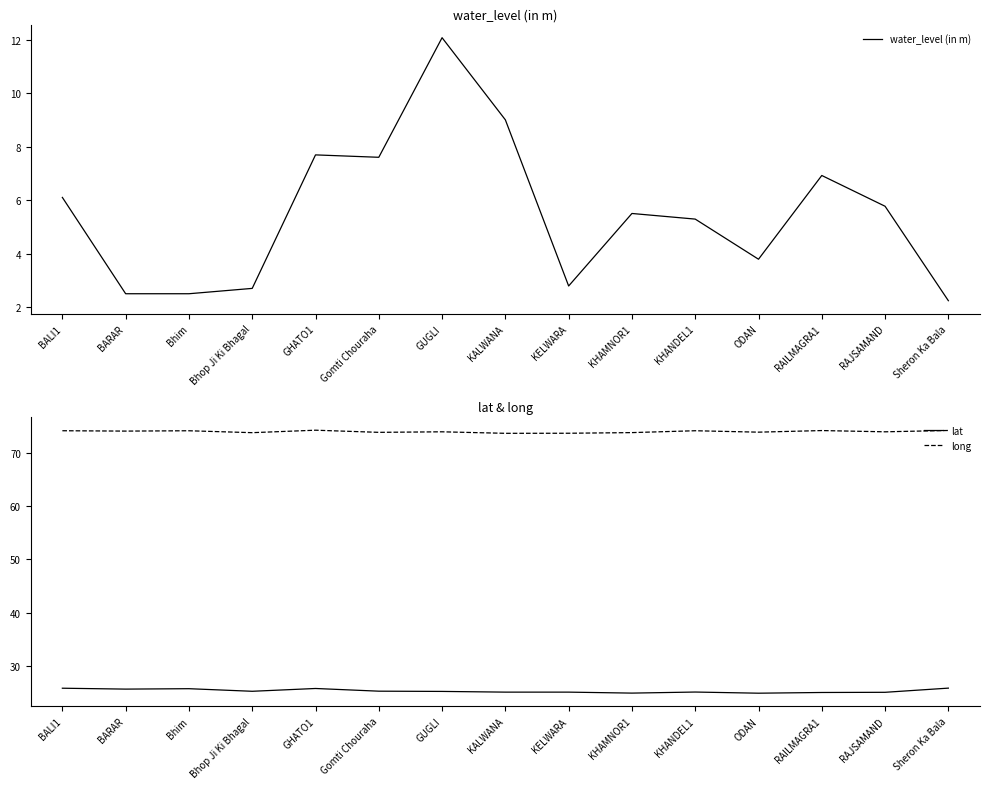

What is the total value across all series at Gomti Chouraha?

106.7